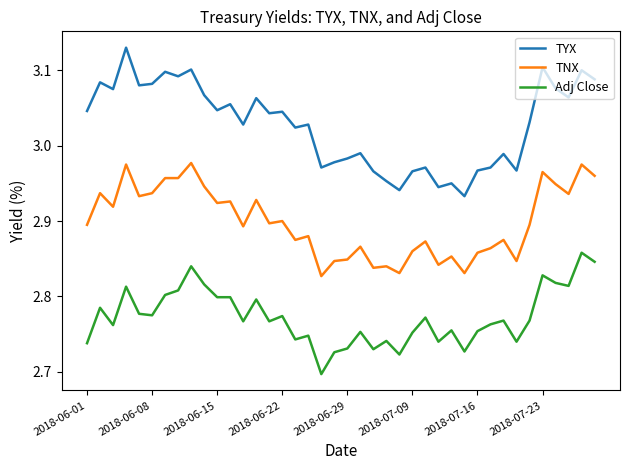

What are all the series names shown in the legend?

TYX, TNX, Adj Close